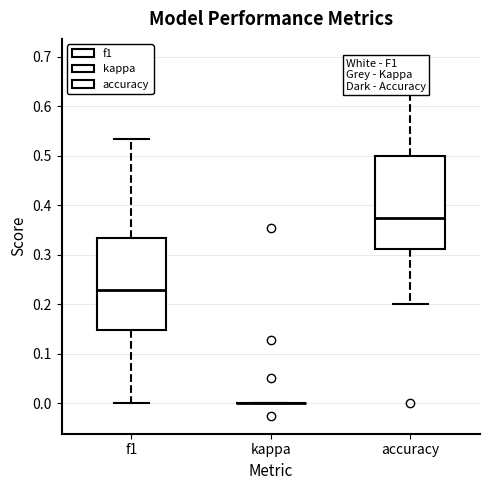

Reading left to right, read every box against the y-axis: the position of its median line, the range the box covers, and the ends of its whiskers. The values are not printed on the chart, so give them approximately, as read against the axis.

f1: median 0.23, box 0.15 to 0.33, whiskers 0.00 to 0.53
kappa: box collapsed to a line at 0.00, whiskers 0.00 to 0.00
accuracy: median 0.38, box 0.31 to 0.50, whiskers 0.20 to 0.70